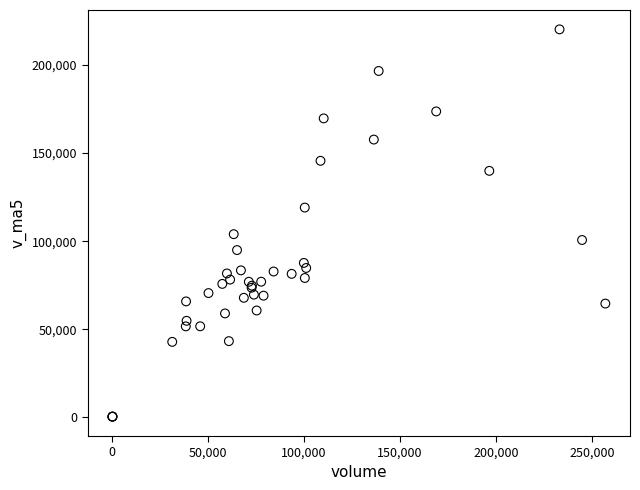

What Y value in the scatter plot is closest to 110288?

103960.1